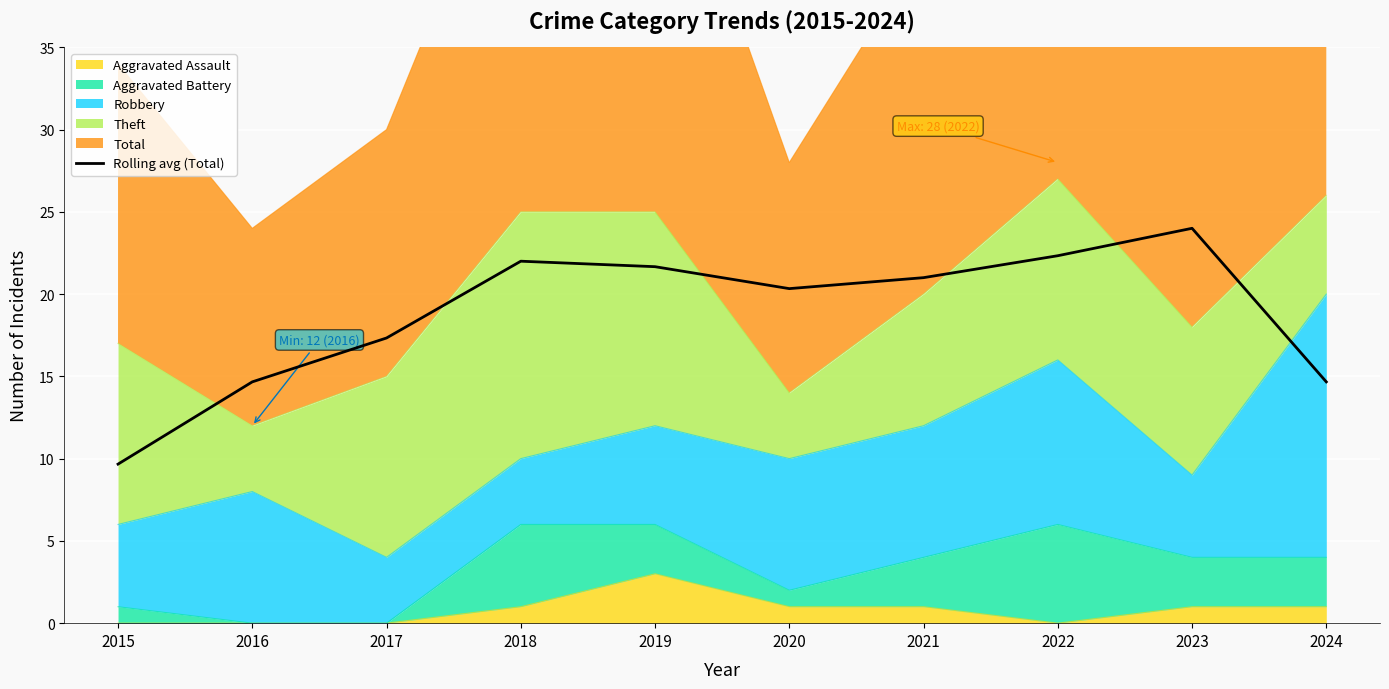

What is the change in value from 2015 to 2022?

+12.7